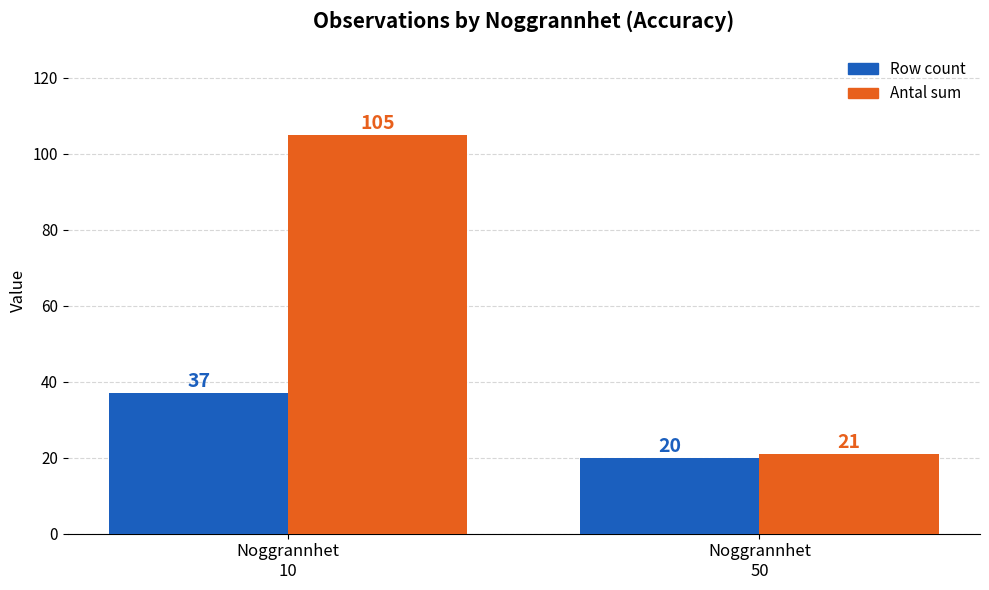

At which label does Row count reach its minimum?

Noggrannhet
50